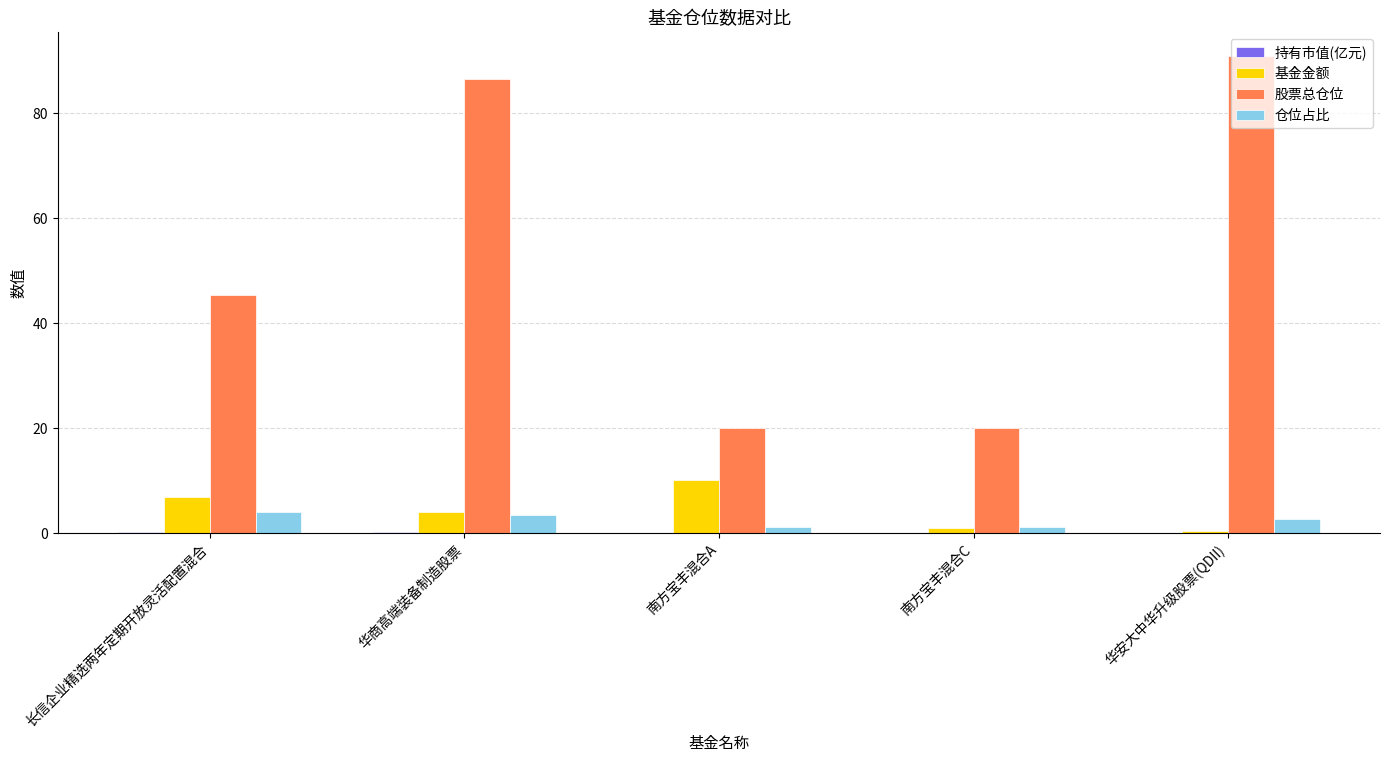

Between 南方宝丰混合C and 华安大中华升级股票(QDII), which series saw the biggest shift?

股票总仓位